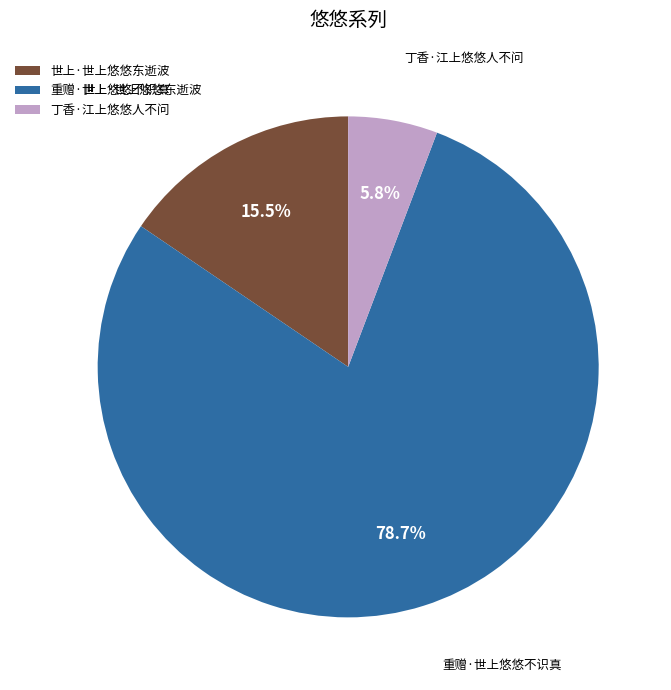

Combined, do 世上·世上悠悠东逝波 and 重赠·世上悠悠不识真 account for over 50%?

Yes